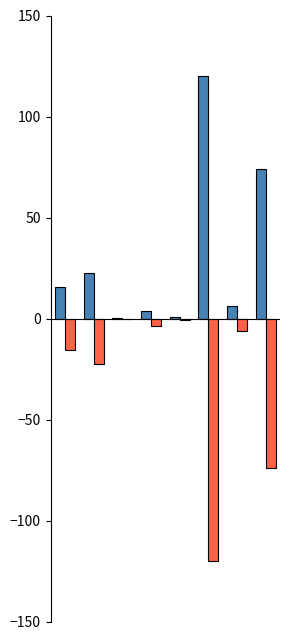

What is the maximum value shown in the chart?

120.0